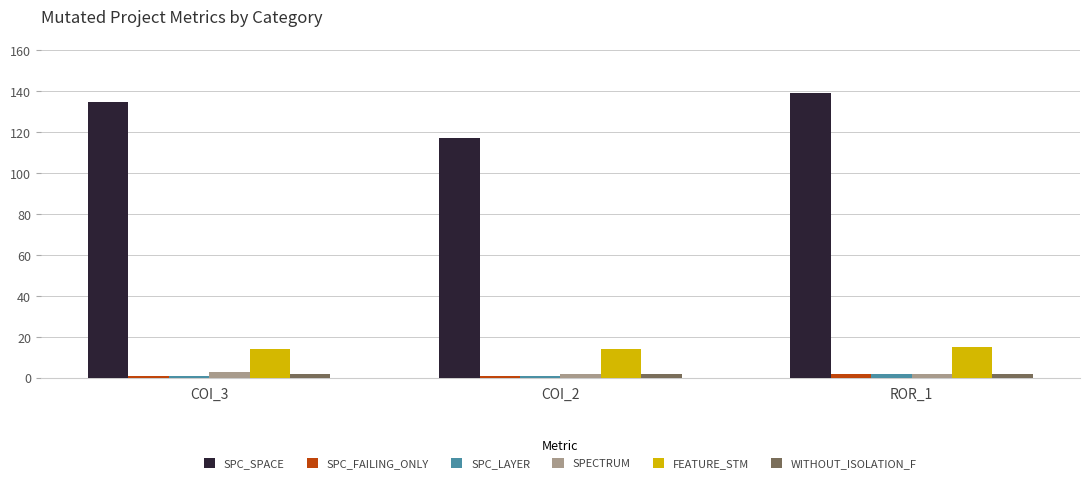

Reading left to right, list all the values displayed in this chart.

SPC_SPACE: COI_3=135	COI_2=117	ROR_1=139
SPC_FAILING_ONLY: COI_3=1	COI_2=1	ROR_1=2
SPC_LAYER: COI_3=1	COI_2=1	ROR_1=2
SPECTRUM: COI_3=3	COI_2=2	ROR_1=2
FEATURE_STM: COI_3=14	COI_2=14	ROR_1=15
WITHOUT_ISOLATION_F: COI_3=2	COI_2=2	ROR_1=2